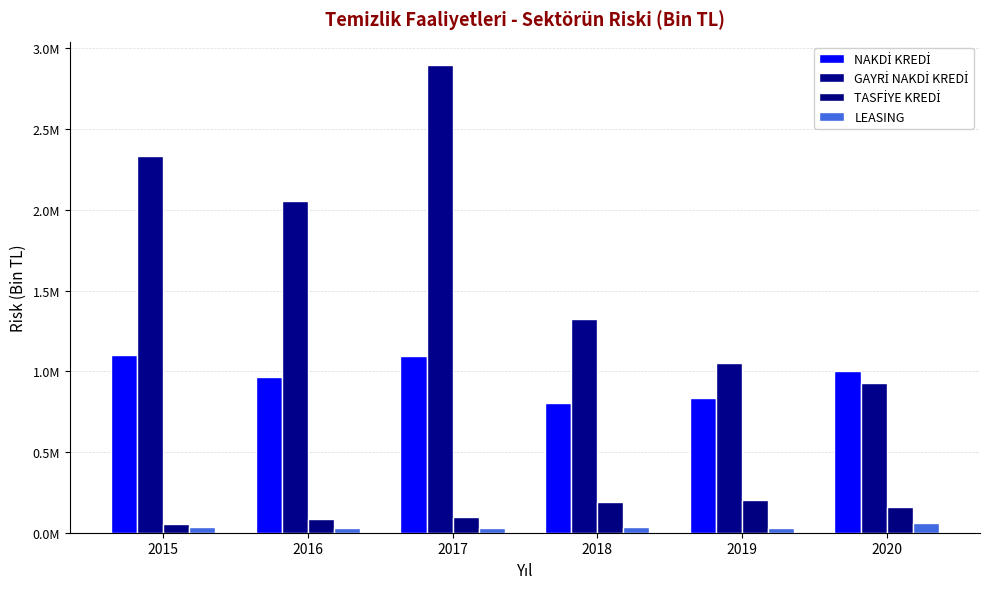

Where does the LEASING series first go above 32839?

2015